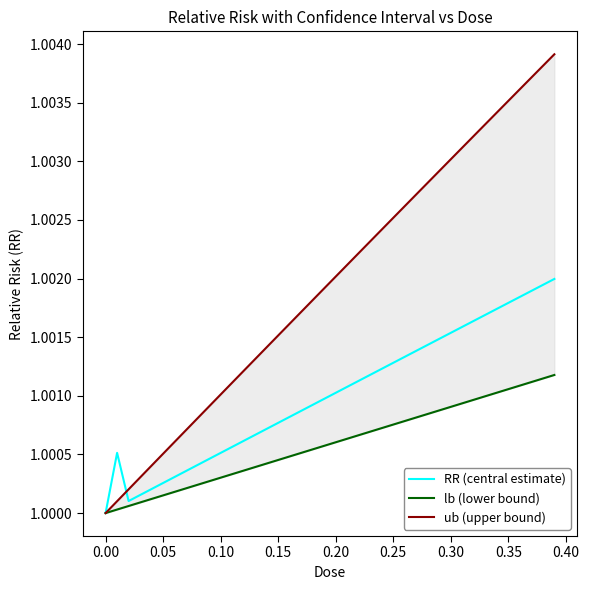

Reading left to right, transcribe all the data shown in this chart.

RR (central estimate): 1.0	1.0	1.0	1.0	1.0	1.0	1.0	1.0	1.0	1.0	1.0	1.0	1.0	1.0	1.0	1.0	1.0	1.0	1.0	1.0	1.0	1.0	1.0	1.0	1.0	1.0	1.0	1.0	1.0	1.0	1.0	1.0	1.0	1.0	1.0	1.0	1.0	1.0	1.0	1.0
lb (lower bound): 1.0	1.0	1.0	1.0	1.0	1.0	1.0	1.0	1.0	1.0	1.0	1.0	1.0	1.0	1.0	1.0	1.0	1.0	1.0	1.0	1.0	1.0	1.0	1.0	1.0	1.0	1.0	1.0	1.0	1.0	1.0	1.0	1.0	1.0	1.0	1.0	1.0	1.0	1.0	1.0
ub (upper bound): 1.0	1.0	1.0	1.0	1.0	1.0	1.0	1.0	1.0	1.0	1.0	1.0	1.0	1.0	1.0	1.0	1.0	1.0	1.0	1.0	1.0	1.0	1.0	1.0	1.0	1.0	1.0	1.0	1.0	1.0	1.0	1.0	1.0	1.0	1.0	1.0	1.0	1.0	1.0	1.0